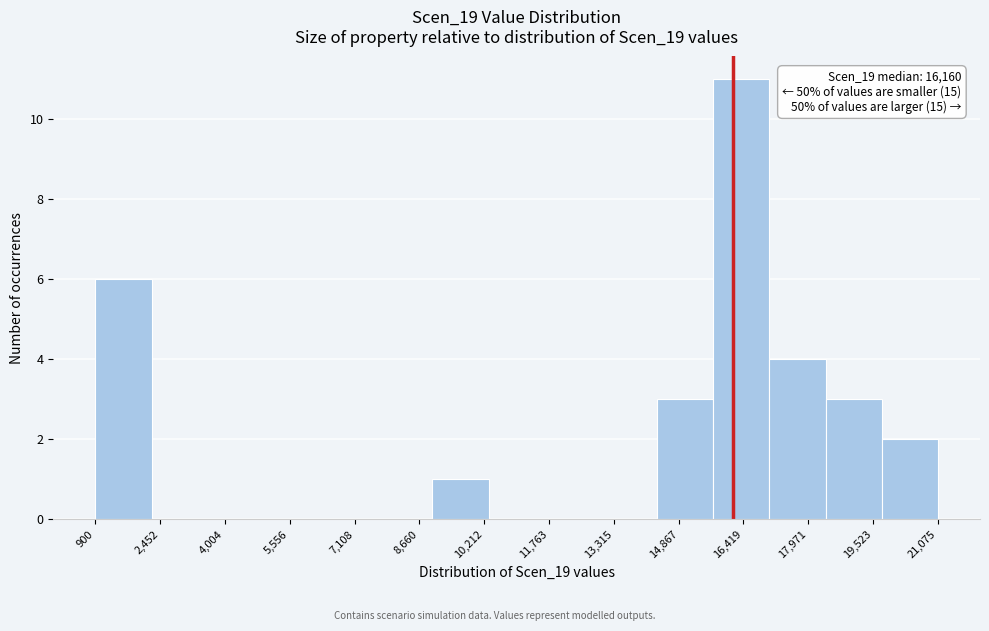

Over which range of the x-axis is the bar tallest?

15600 to 17000